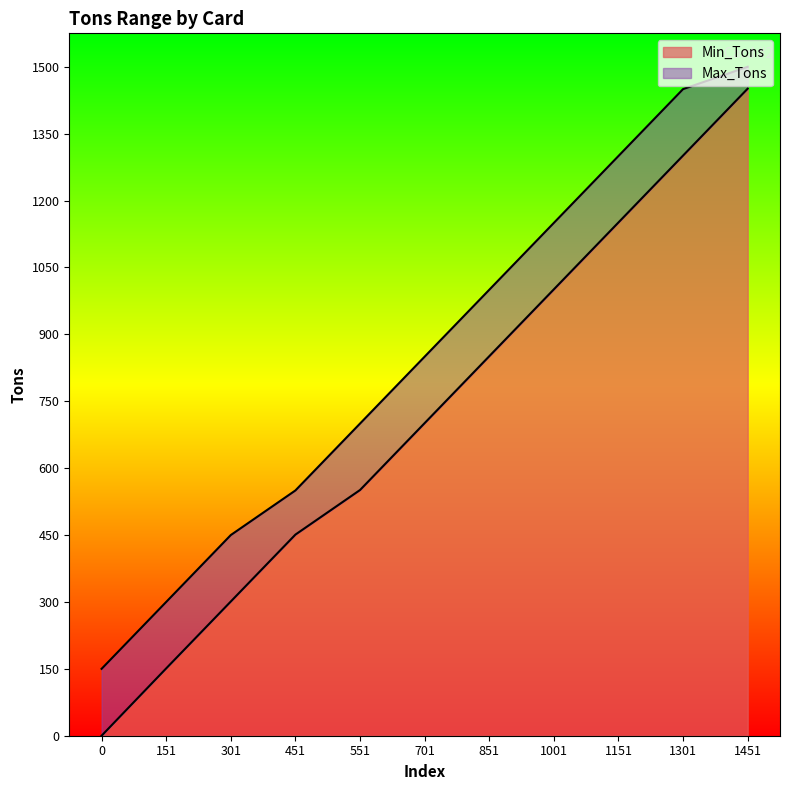

Rank the series at 301 from highest to lowest value.

Max_Tons, Min_Tons